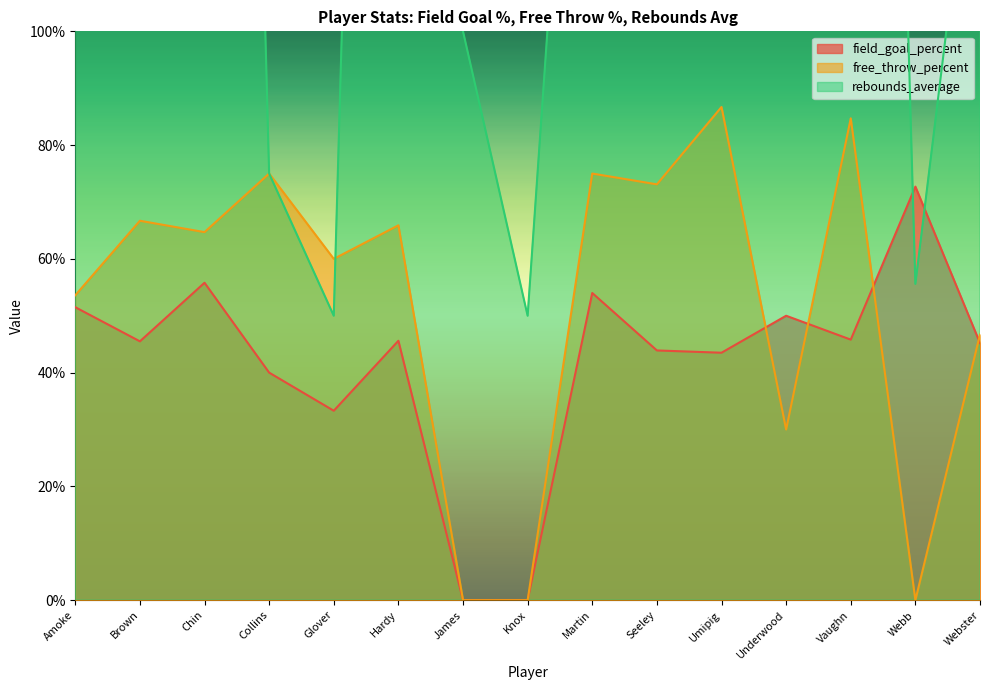

List the series in order of their peak value, lowest first.

field_goal_percent, free_throw_percent, rebounds_average